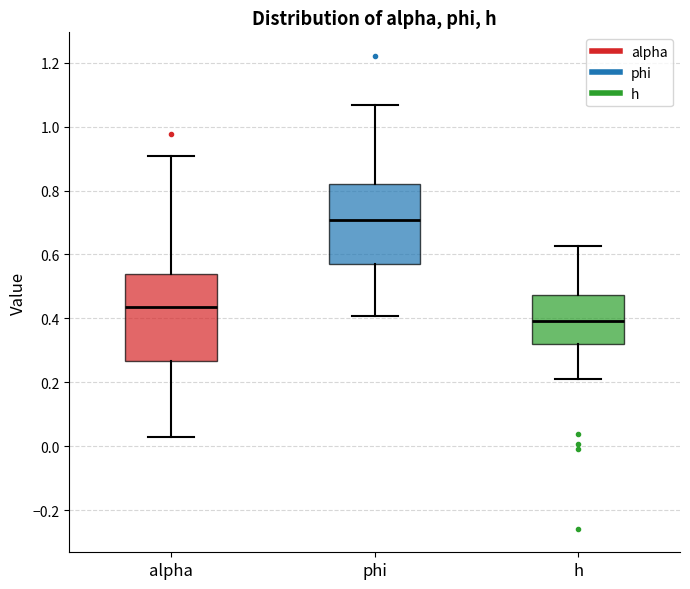

Reading left to right, transcribe this box plot: for each box, give where its median line is, the range the box spans, and where its two whiskers end, as read against the y-axis. The values are not printed on the chart, so give them approximately, as read against the axis.

alpha: median 0.44, box 0.26 to 0.54, whiskers 0.02 to 0.90
phi: median 0.70, box 0.56 to 0.82, whiskers 0.40 to 1.06
h: median 0.40, box 0.32 to 0.48, whiskers 0.22 to 0.62